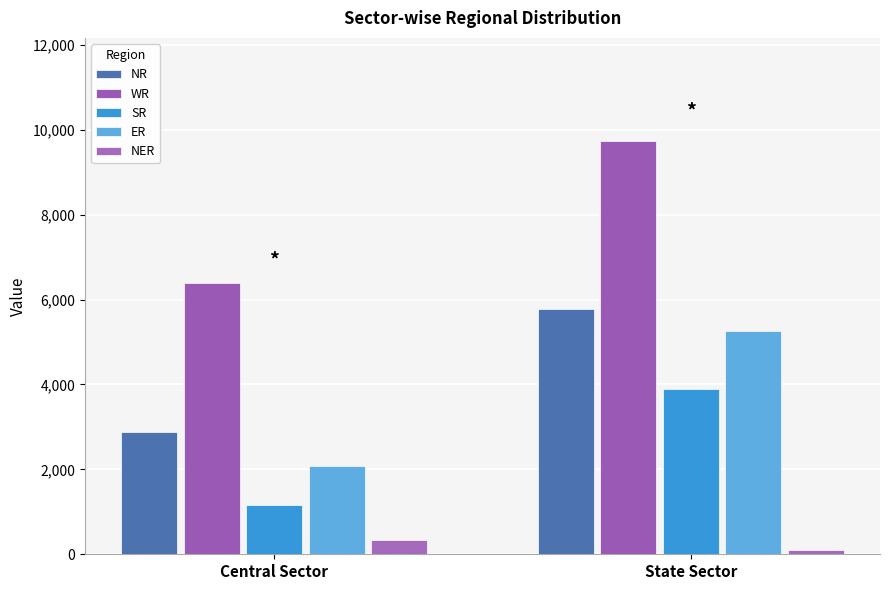

What are all the series names shown in the legend?

NR, WR, SR, ER, NER